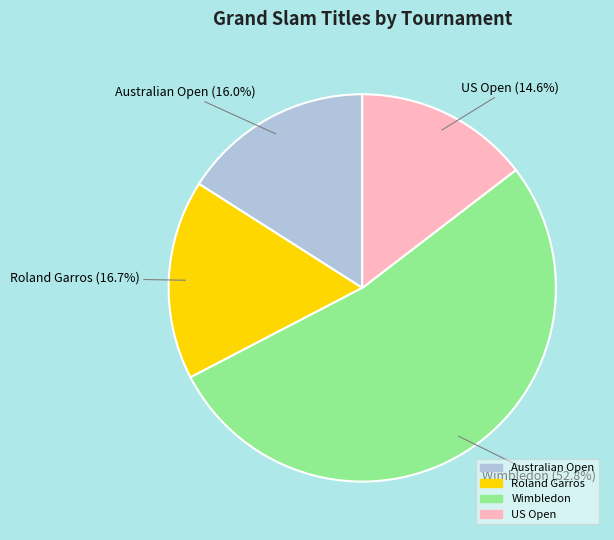

Which slice is the largest?

Wimbledon